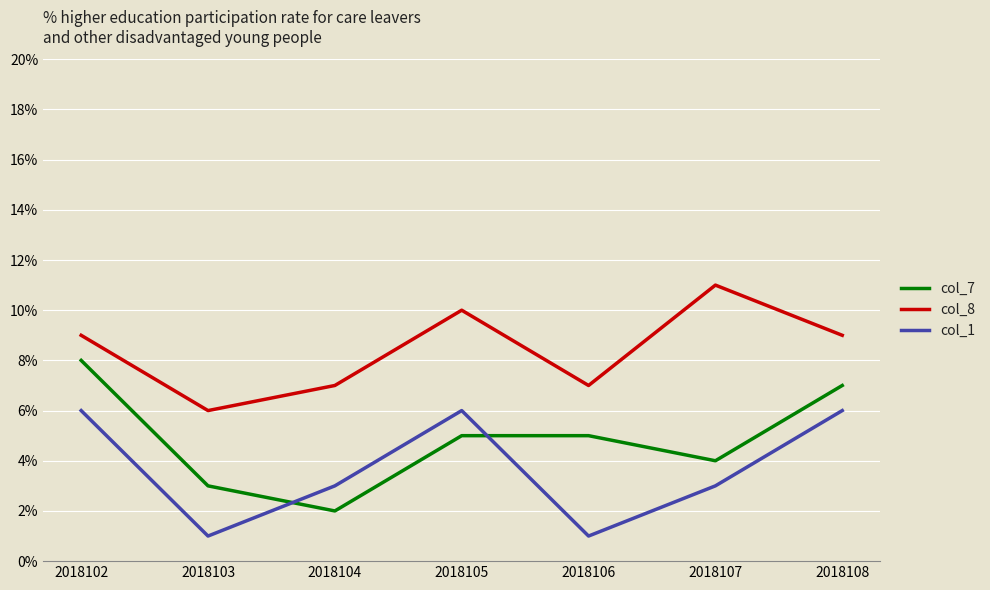

True or false: col_7 and col_1 intersect in this chart.

True